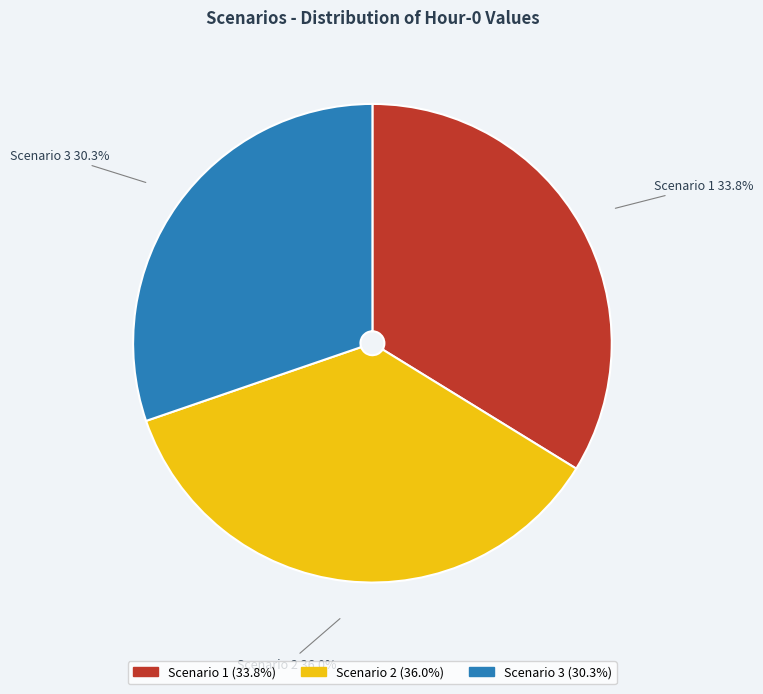

What portion of the pie excludes Scenario 2?

64.0%